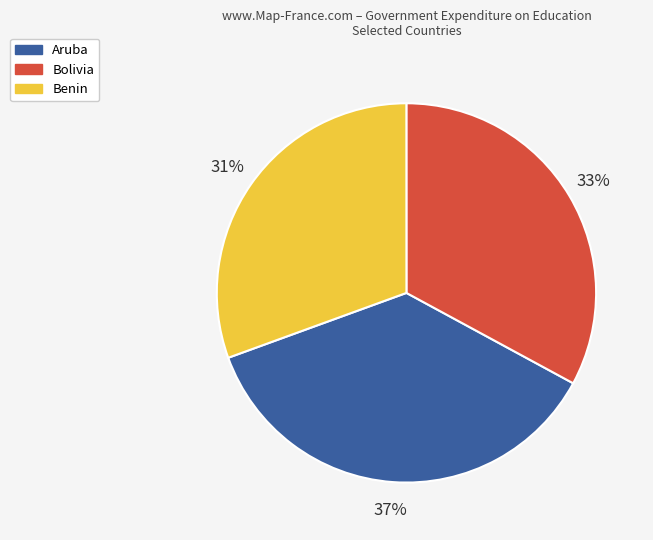

To the nearest percent, what percentage of the pie is Aruba?

37%